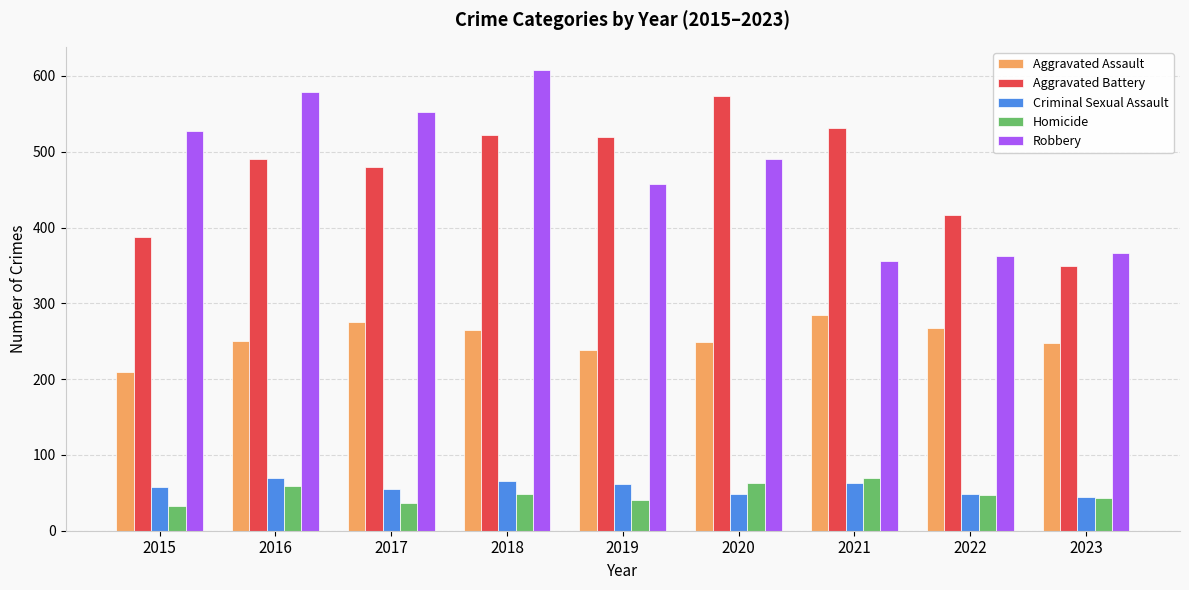

What is the highest value of the Criminal Sexual Assault series?

69